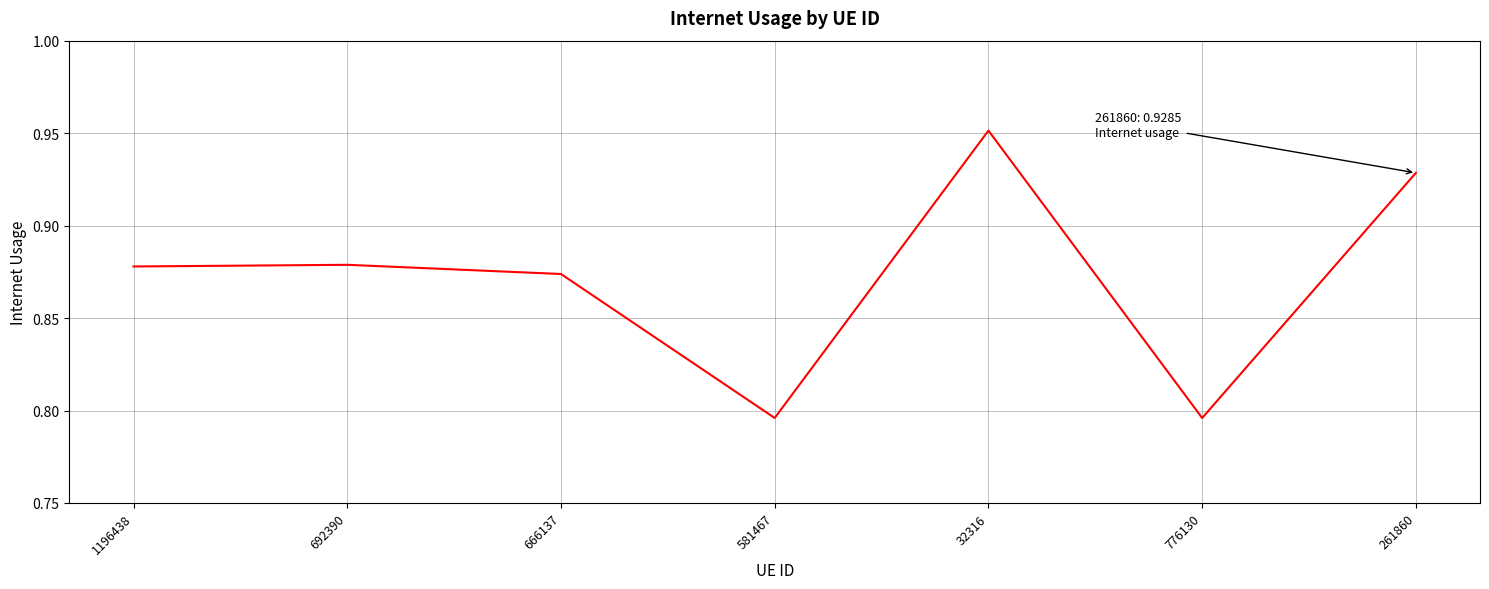

How many values are between 0 and 1?

7